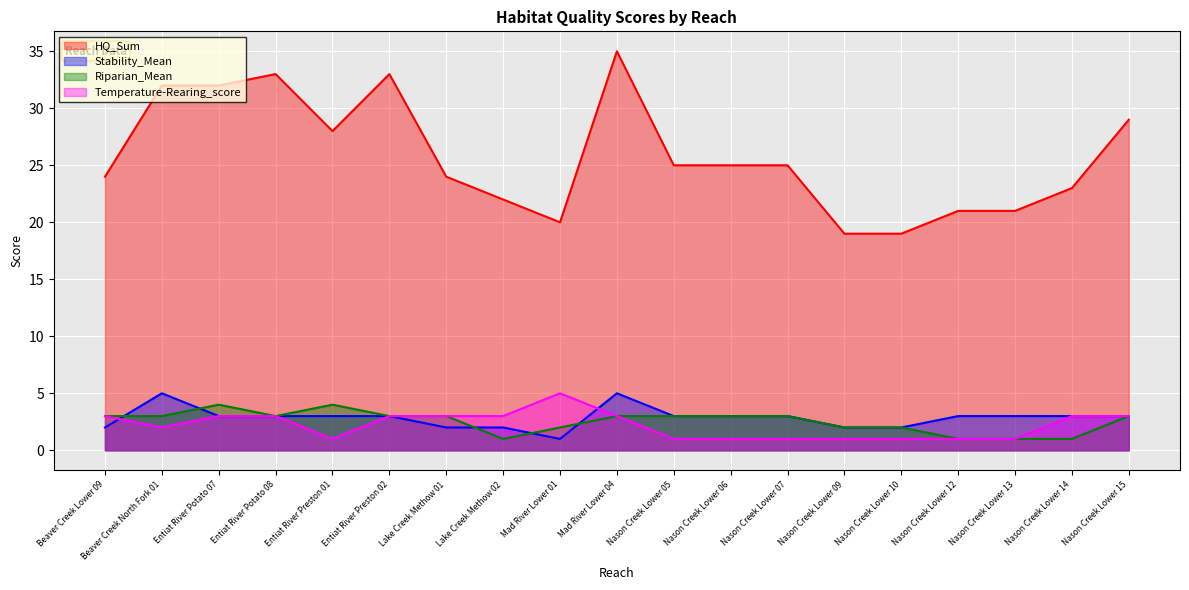

What is the sum of all Riparian_Mean values?

48